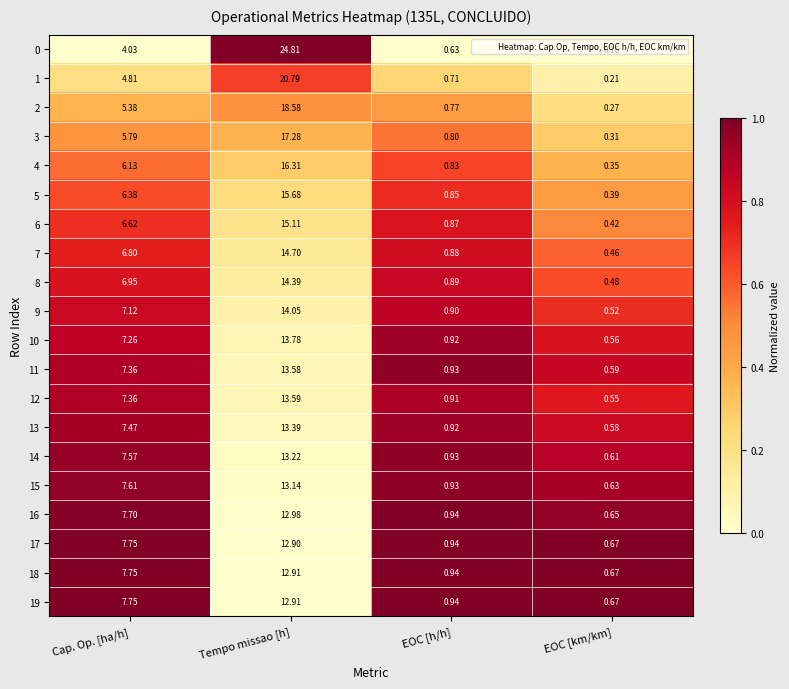

Where does the 5 series first go above 6?

Cap. Op. [ha/h]